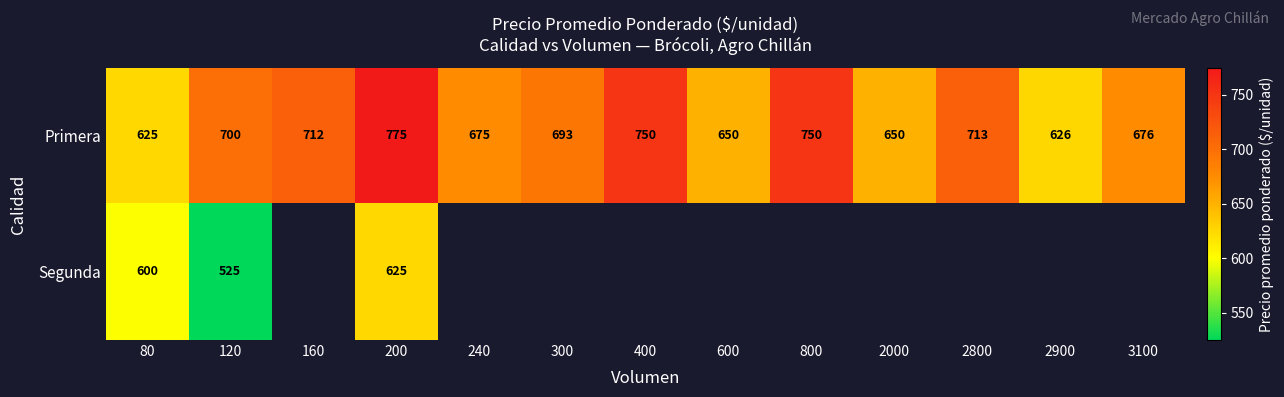

At which label does Primera first exceed 693?

120